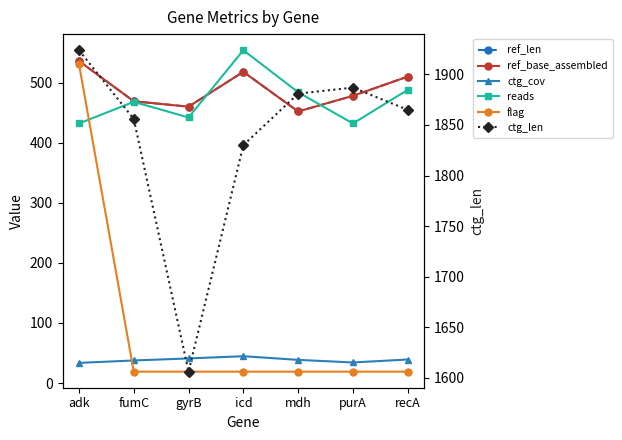

What is the total value across all series at mdh?

3326.6